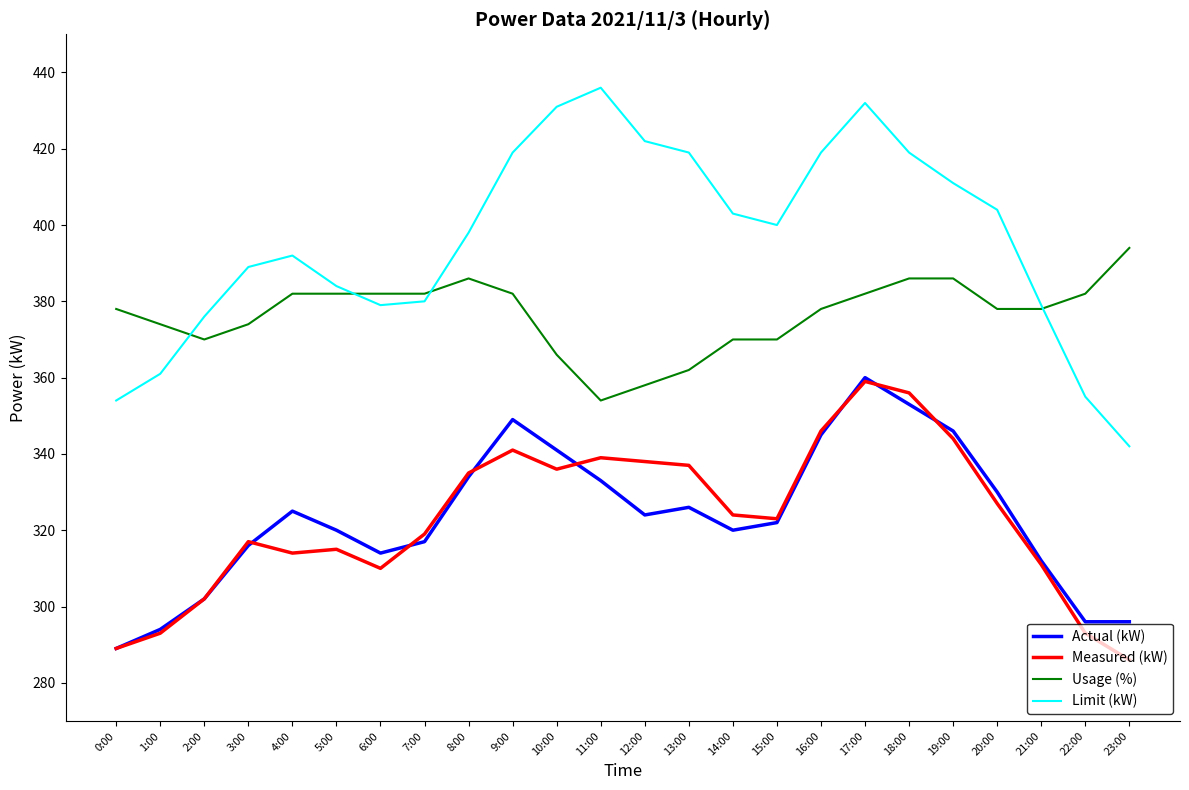

Which series has the largest total across all categories?

Limit (kW)